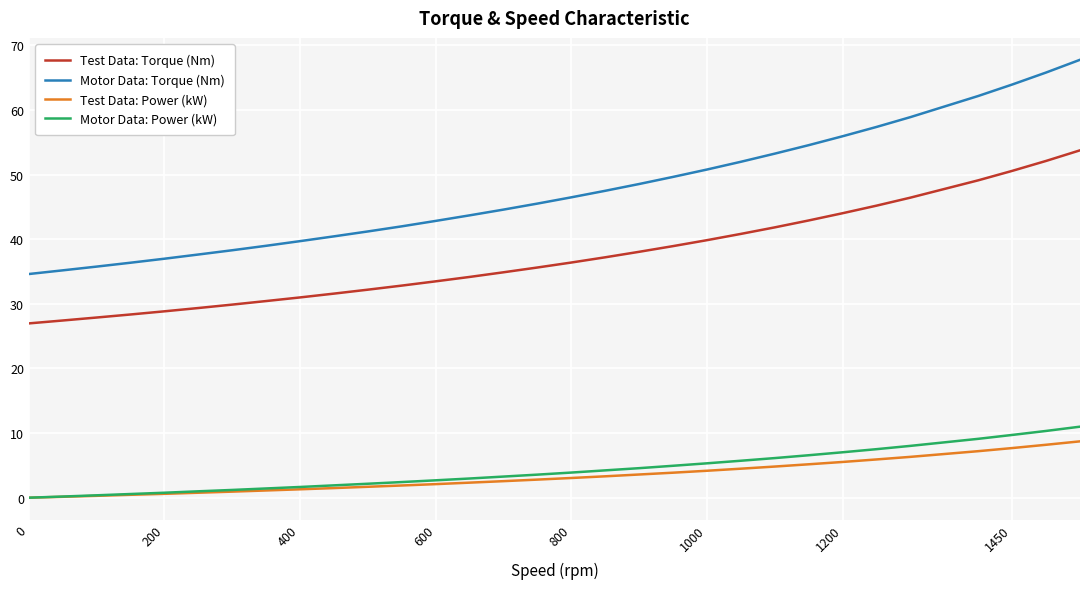

Does the chart display data point markers on the line(s)?

No